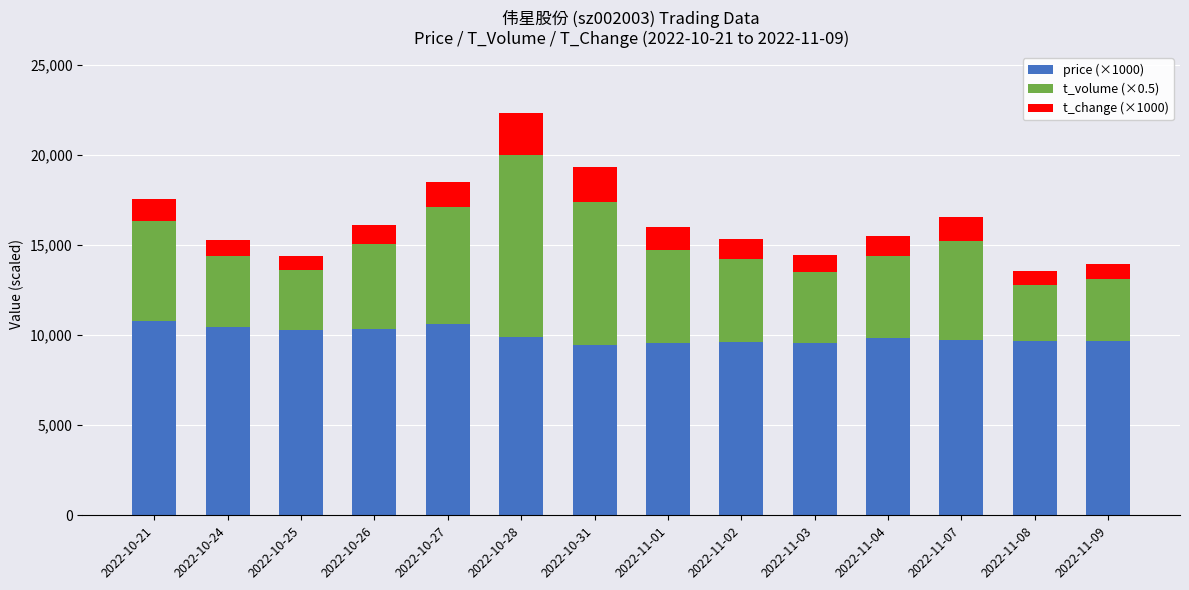

How many data points in price (×1000) are less than 9860?

7